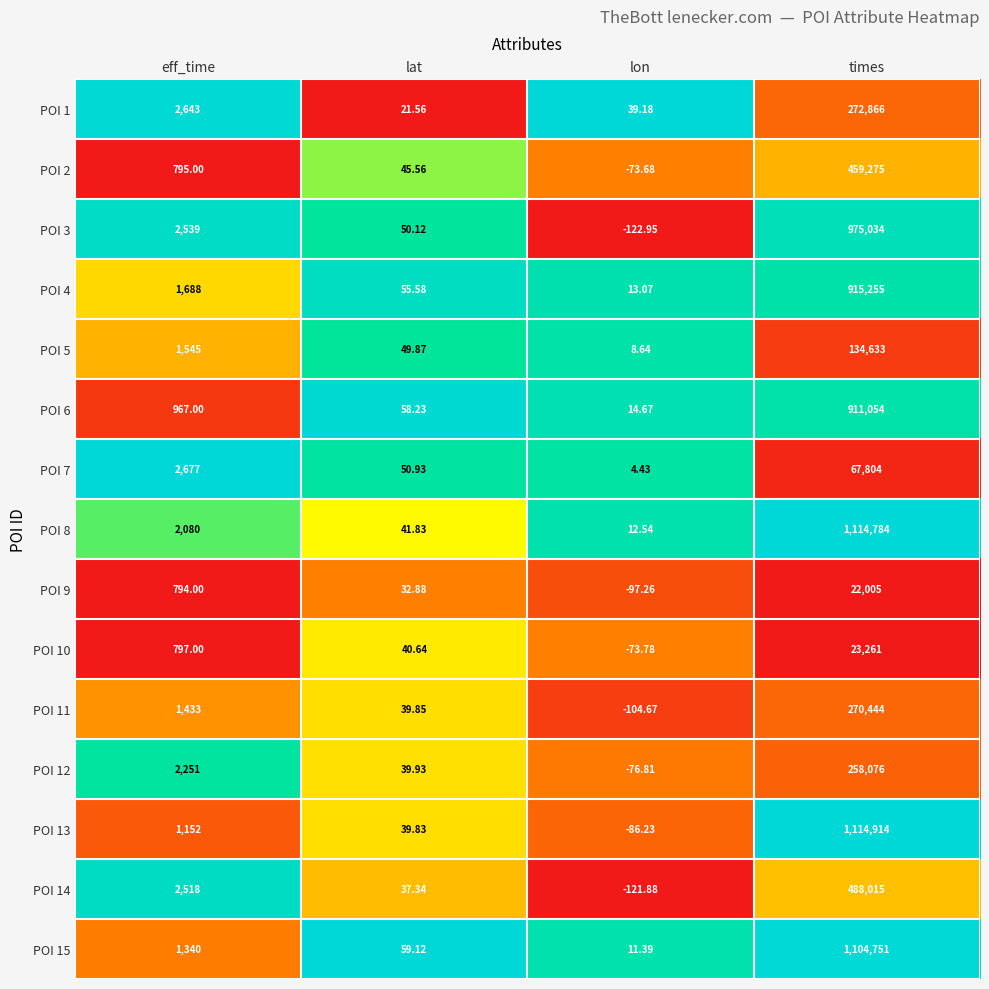

At which label is POI 7 closest to 33904?

eff_time